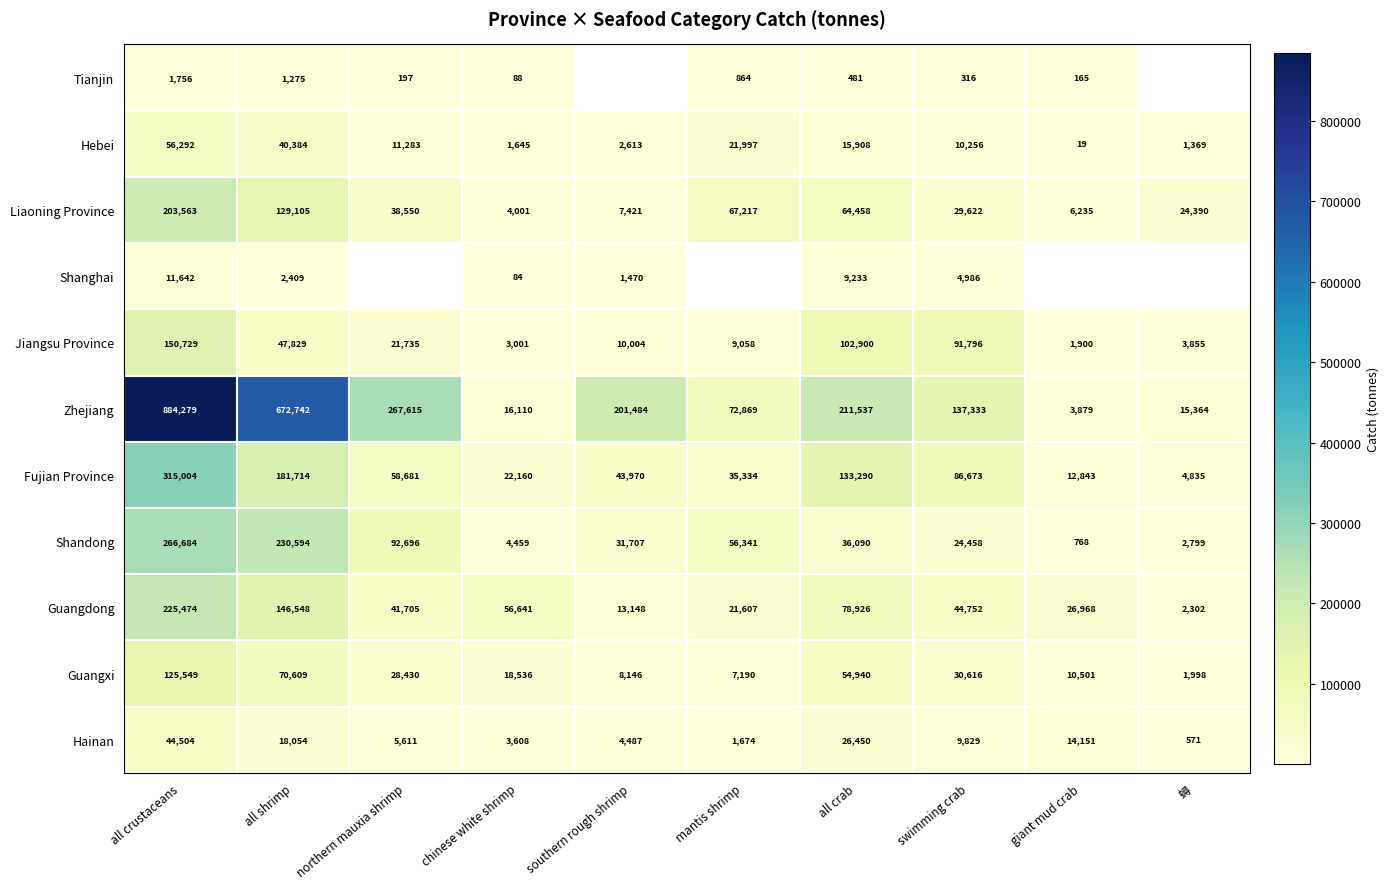

Which label corresponds to the smallest value in the chart?

giant mud crab